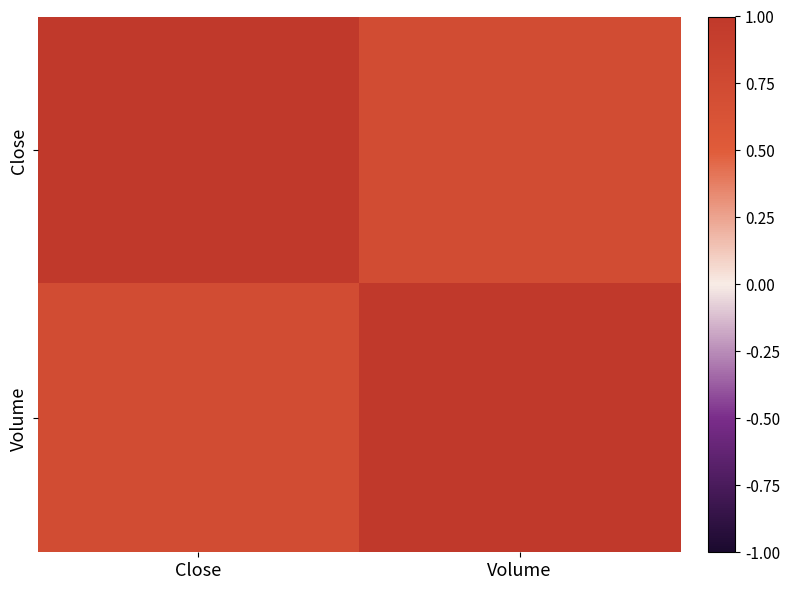

At how many categories does at least one series exceed 0?

2